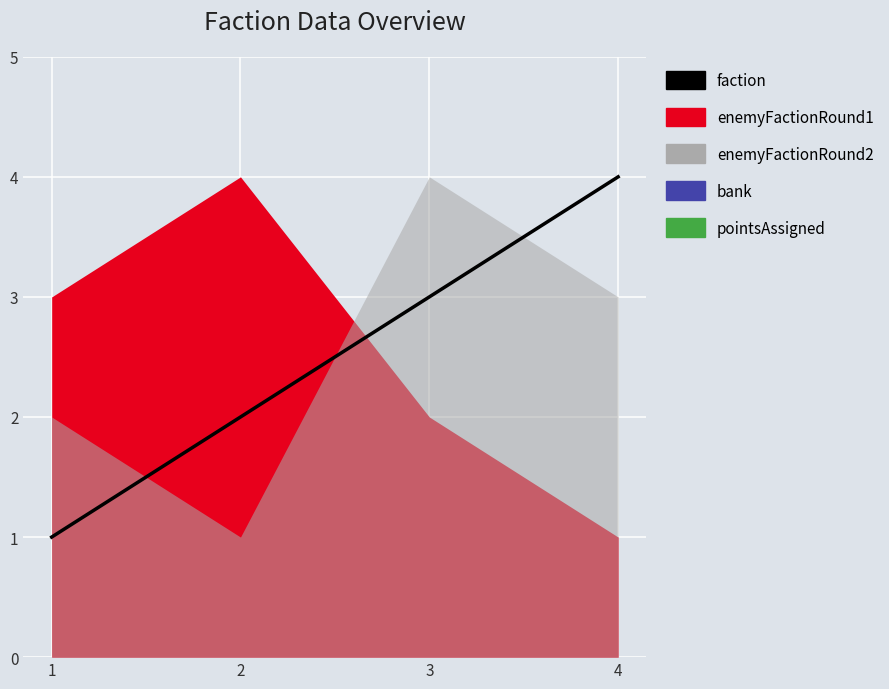

What is the value of the 2nd point from the left?

2